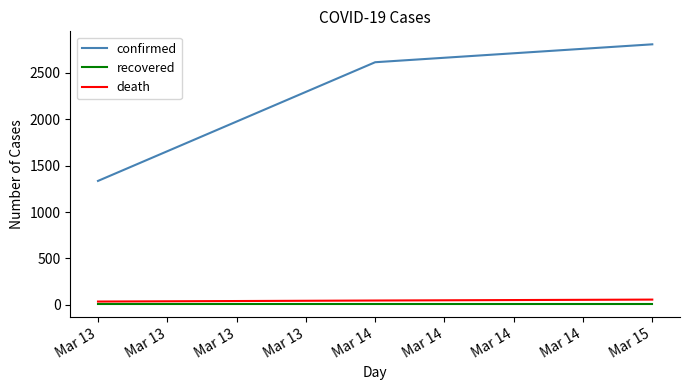

What is the maximum value shown in the chart?

2808